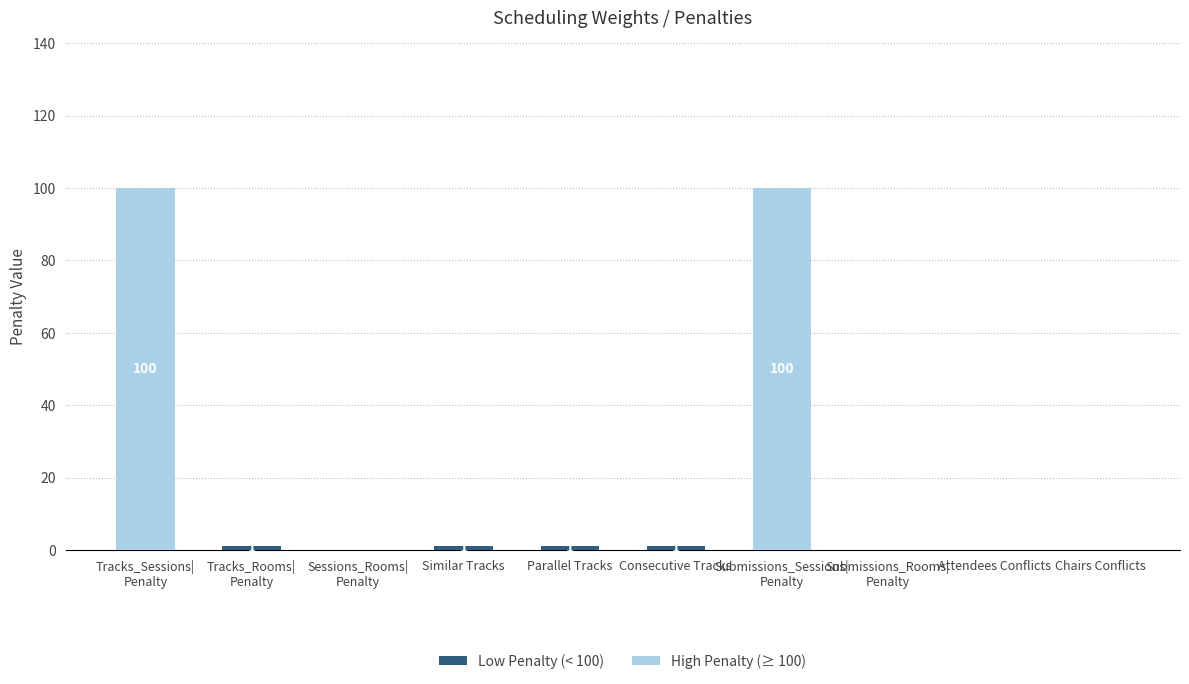

How many data points does each series have?

10